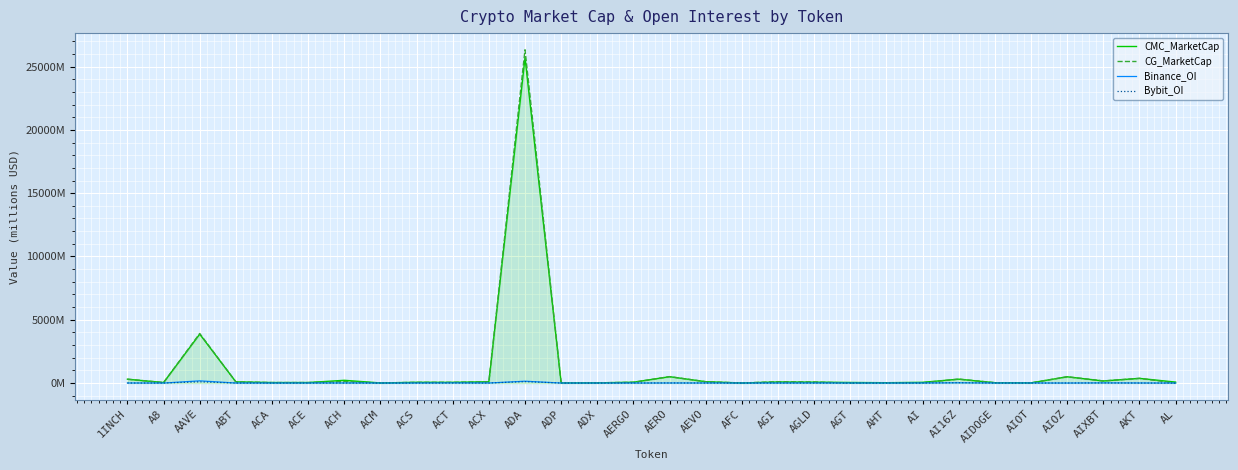

At which category does CMC_MarketCap reach its first local valley?

A8